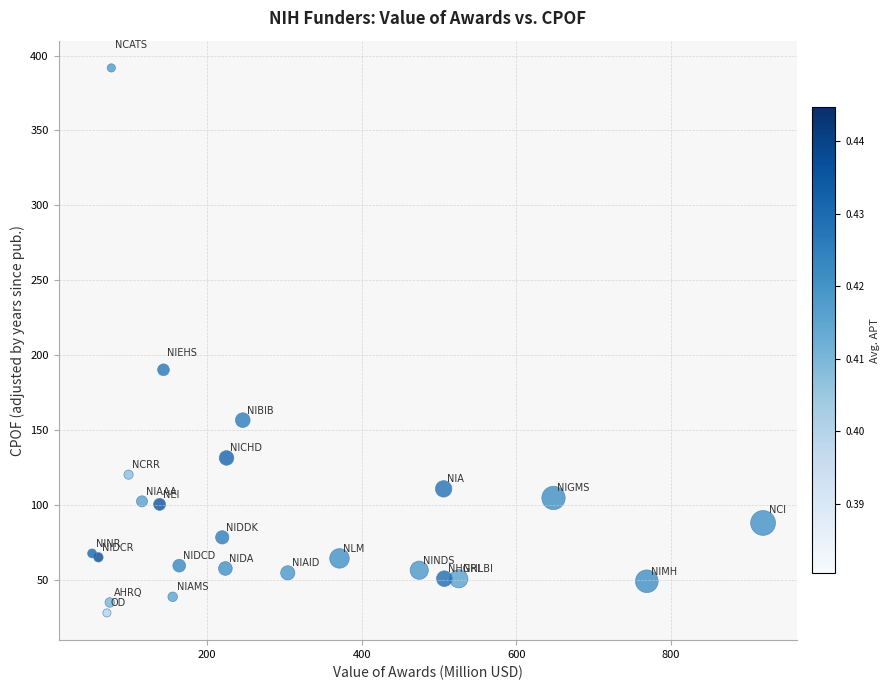

What Y value in the scatter plot is closest to 209?

190.2